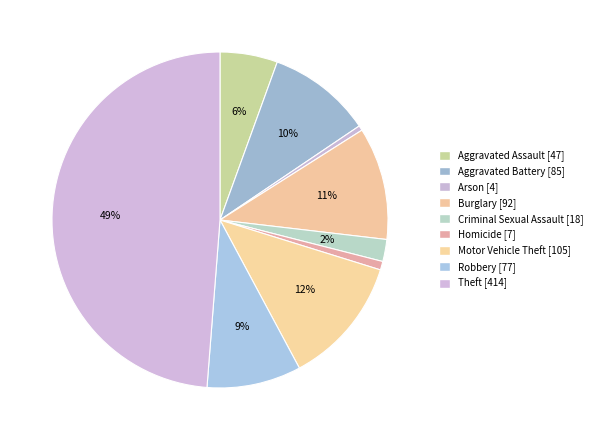

True or false: Arson accounts for 1% of the total.

False